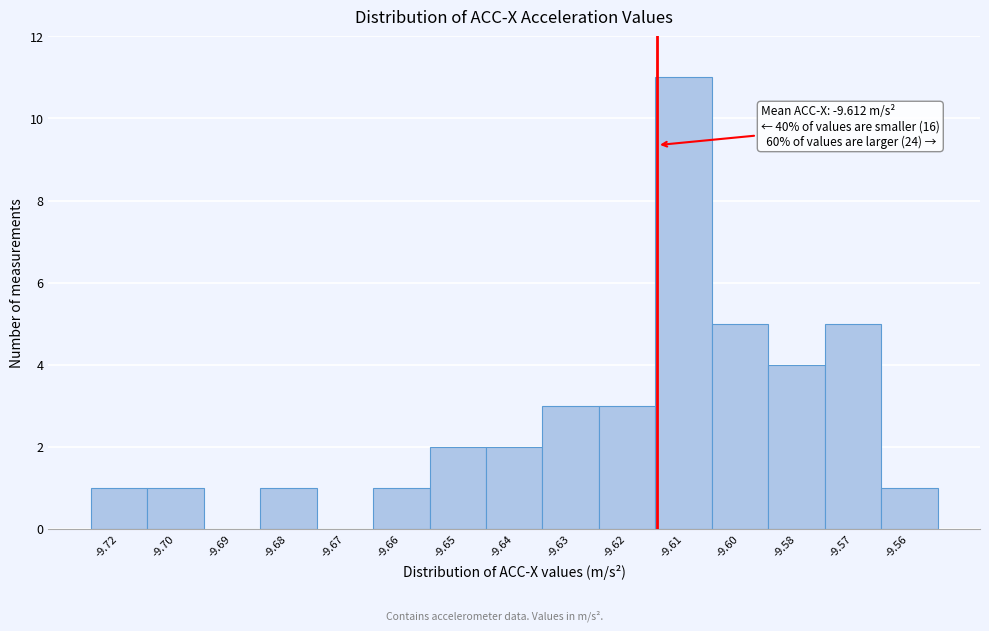

Reading right to left, list all the values displayed in this chart.

-9.56=1	-9.57=5	-9.58=4	-9.60=5	-9.61=11	-9.62=3	-9.63=3	-9.64=2	-9.65=2	-9.66=1	-9.67=0	-9.68=1	-9.69=0	-9.70=1	-9.72=1